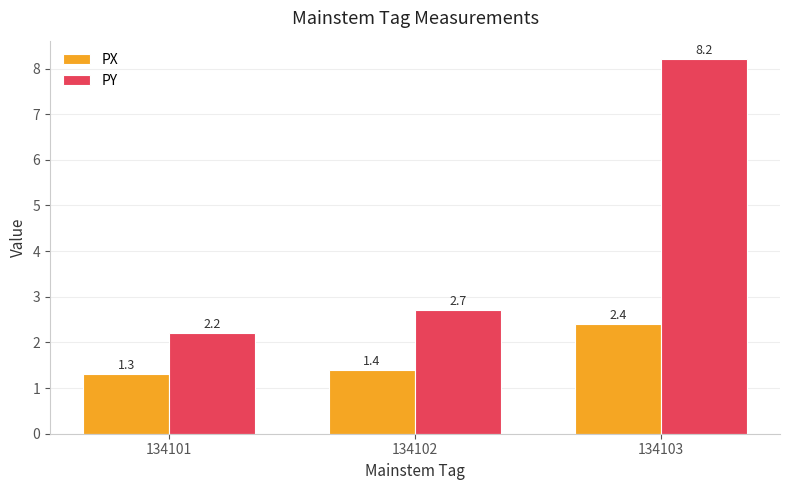

Which series has the largest total across all categories?

PY